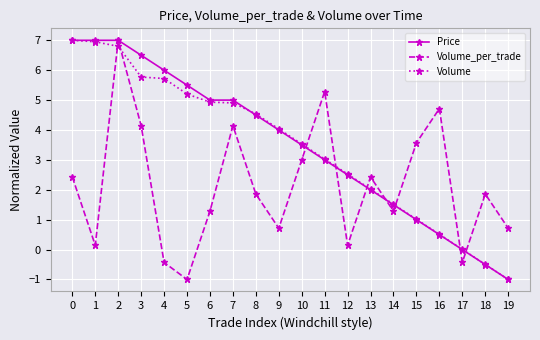

Is the value of Price at 13 greater than the value of Volume at 1?

No